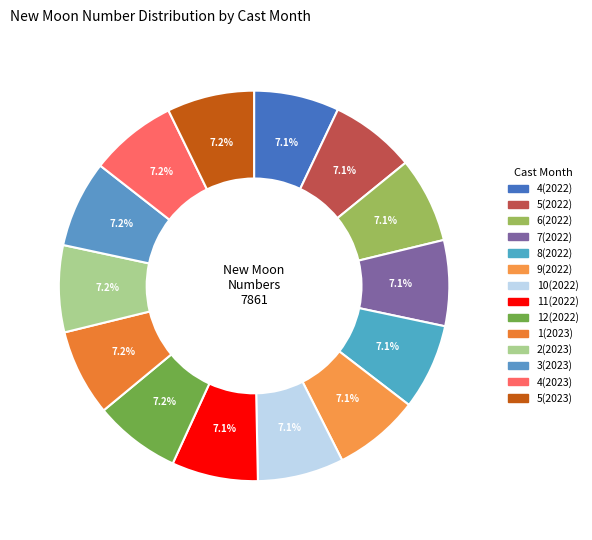

The 4(2022) slice represents 1% of the pie. True or false?

False